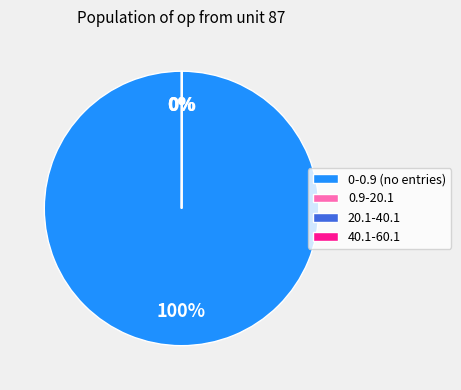

To the nearest percent, what is the average slice percentage?

25%